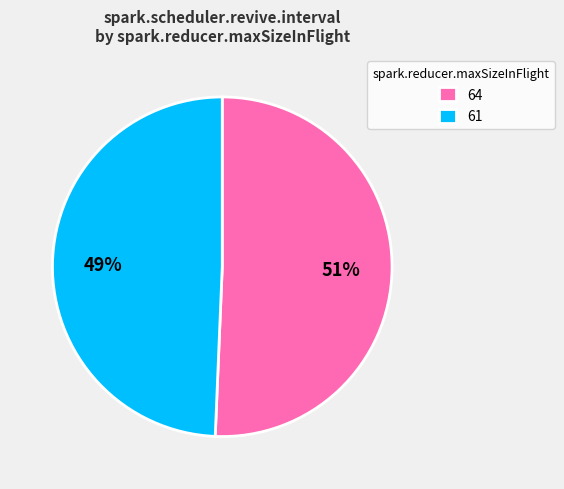

To the nearest percent, what is the average slice percentage?

50%